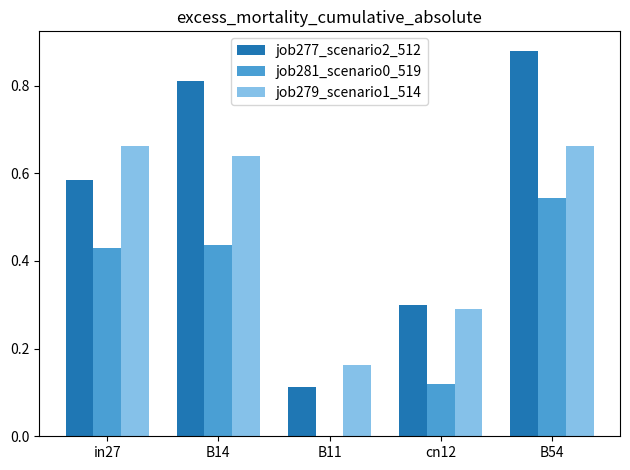

What are all the series names shown in the legend?

job277_scenario2_512, job281_scenario0_519, job279_scenario1_514